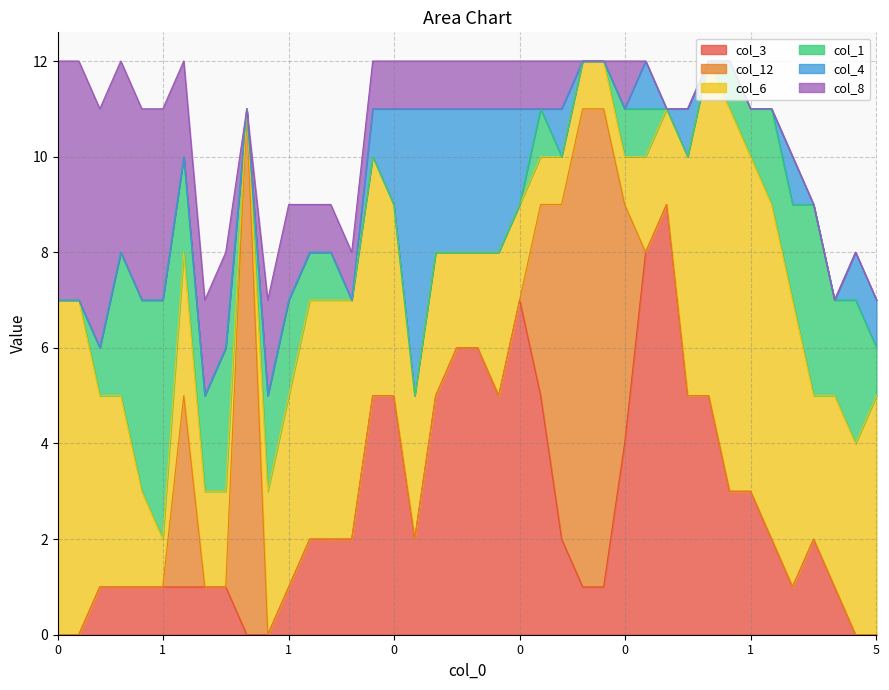

Where do col_12 and col_1 first cross each other?

1 and 0